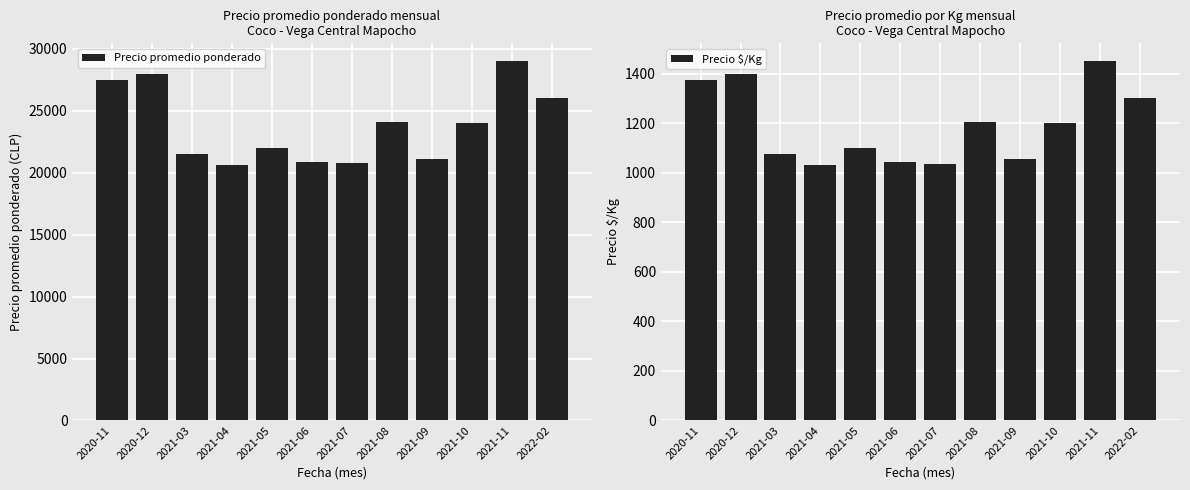

What is the difference between the maximum and minimum values in the Precio promedio ponderado series?

8334